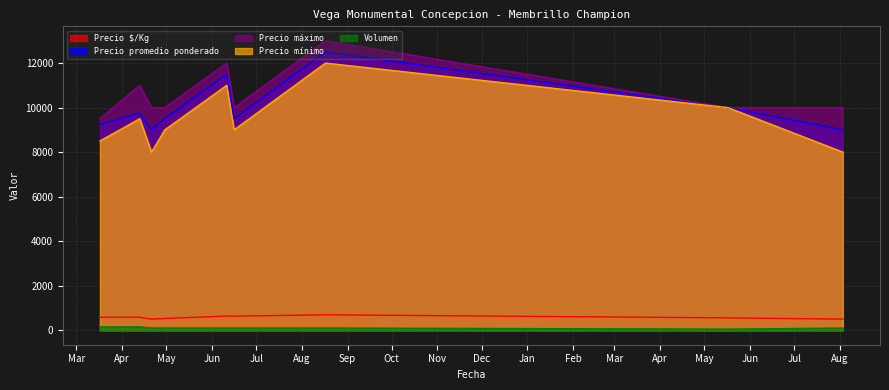

Does the chart have visible grid lines?

Yes